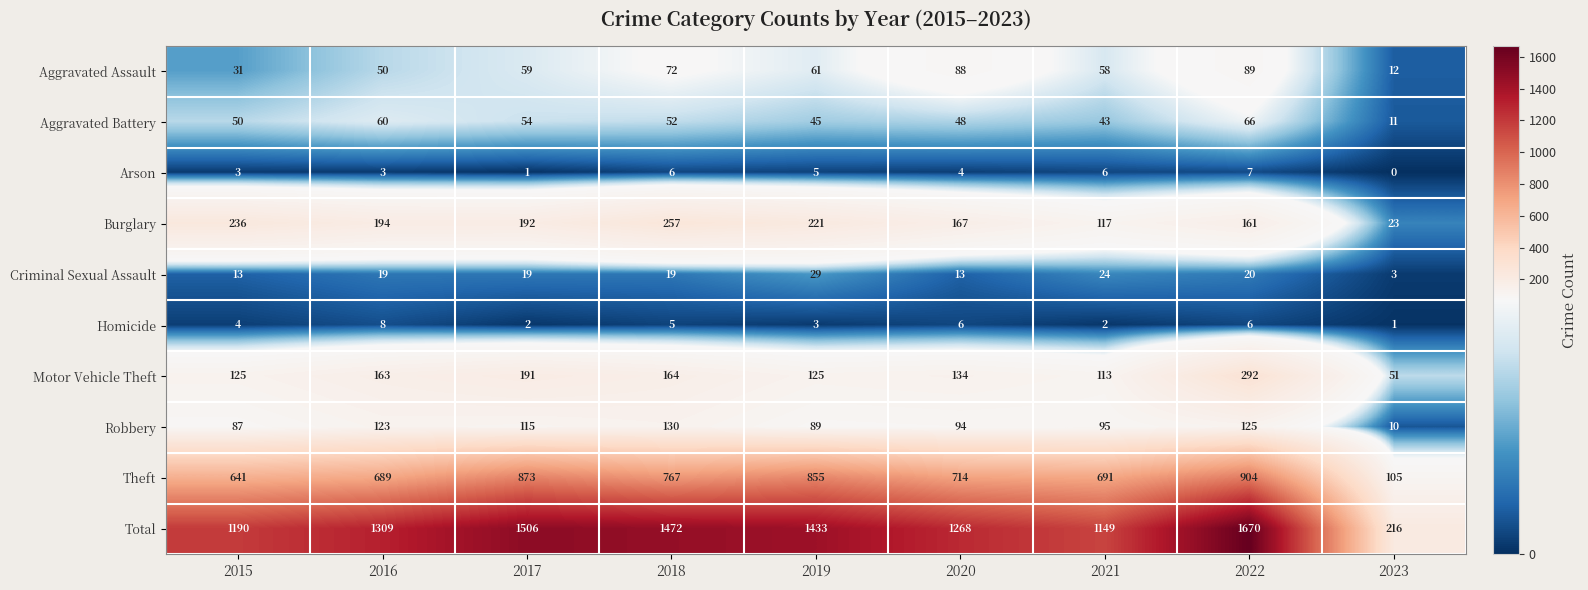

Which series has the largest total across all categories?

Total